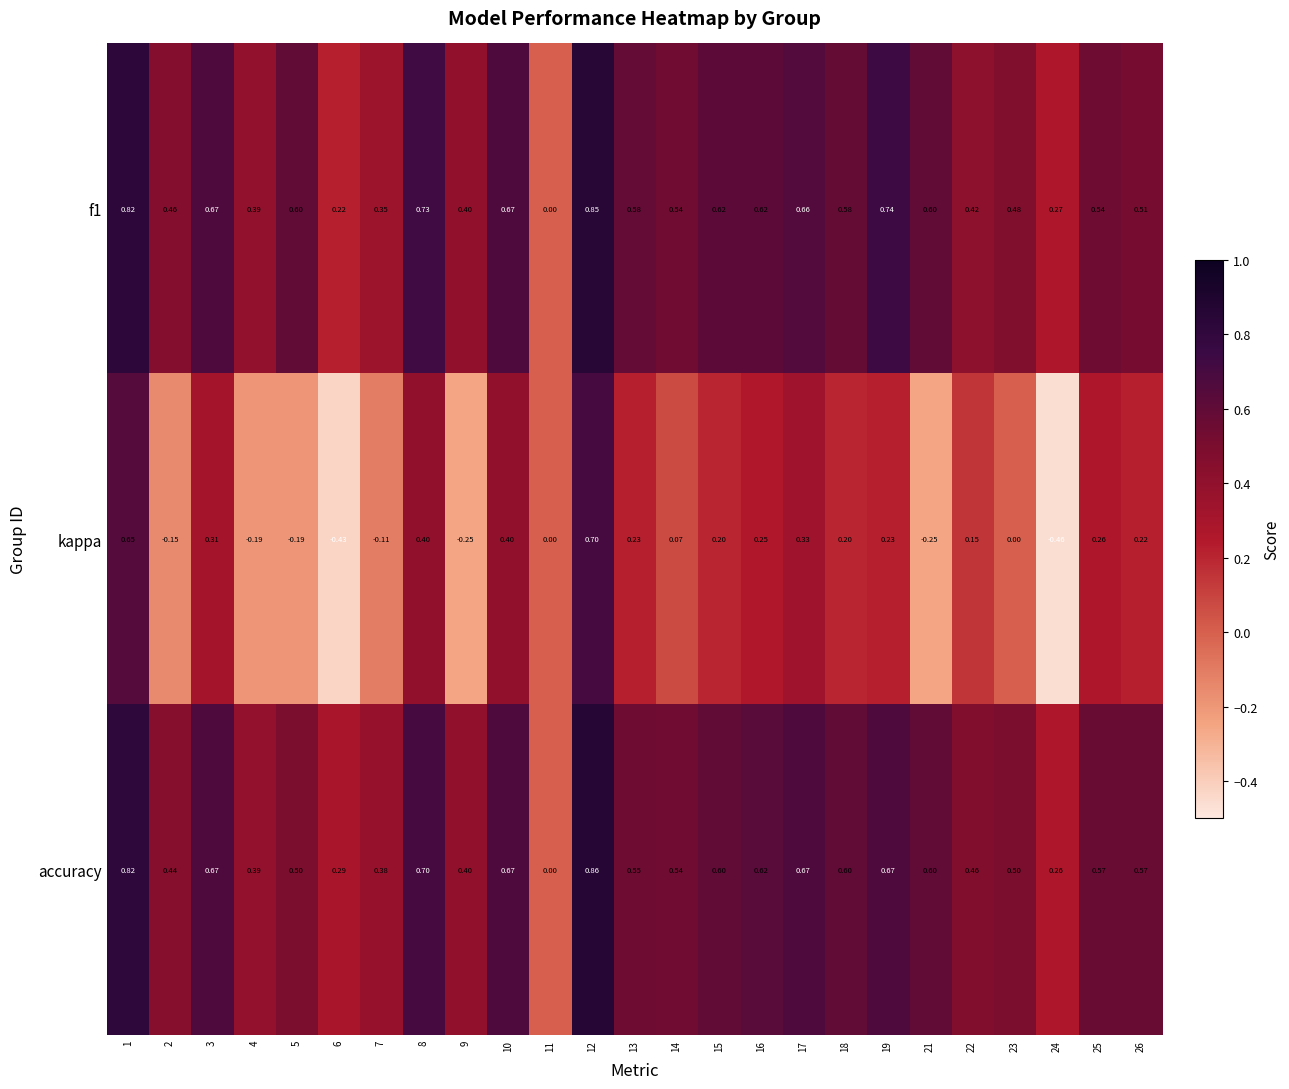

Which series has the largest total across all categories?

accuracy